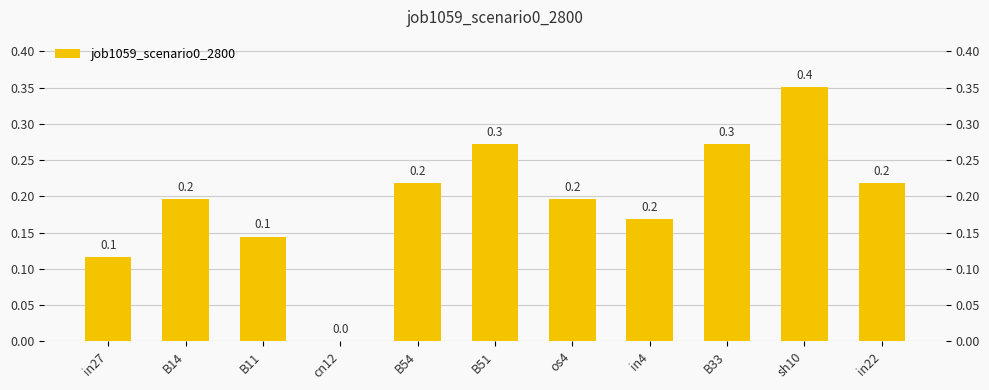

Which category has the lowest value across all series?

cn12